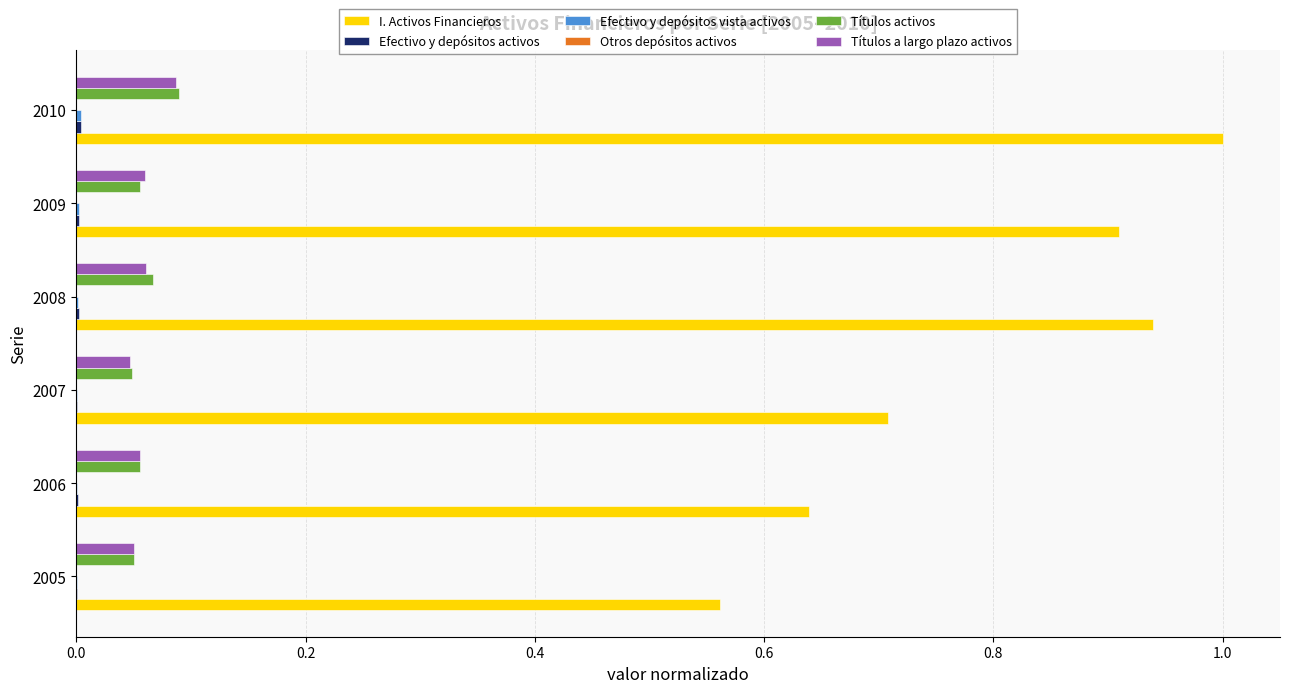

Which series has the largest range (max minus min)?

I. Activos Financieros